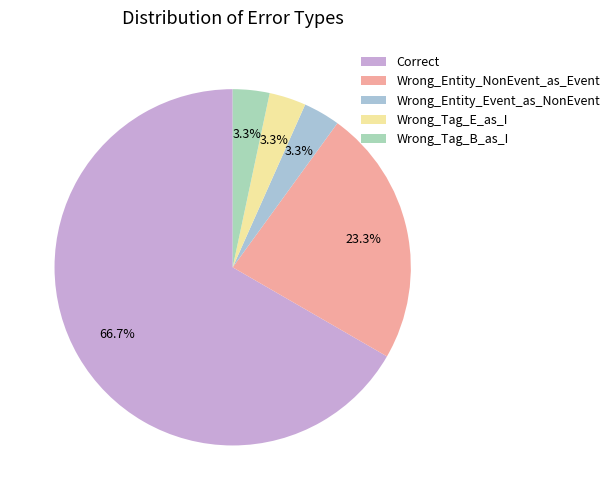

To the nearest percent, what is the combined percentage of Correct and Wrong_Tag_B_as_I?

70%